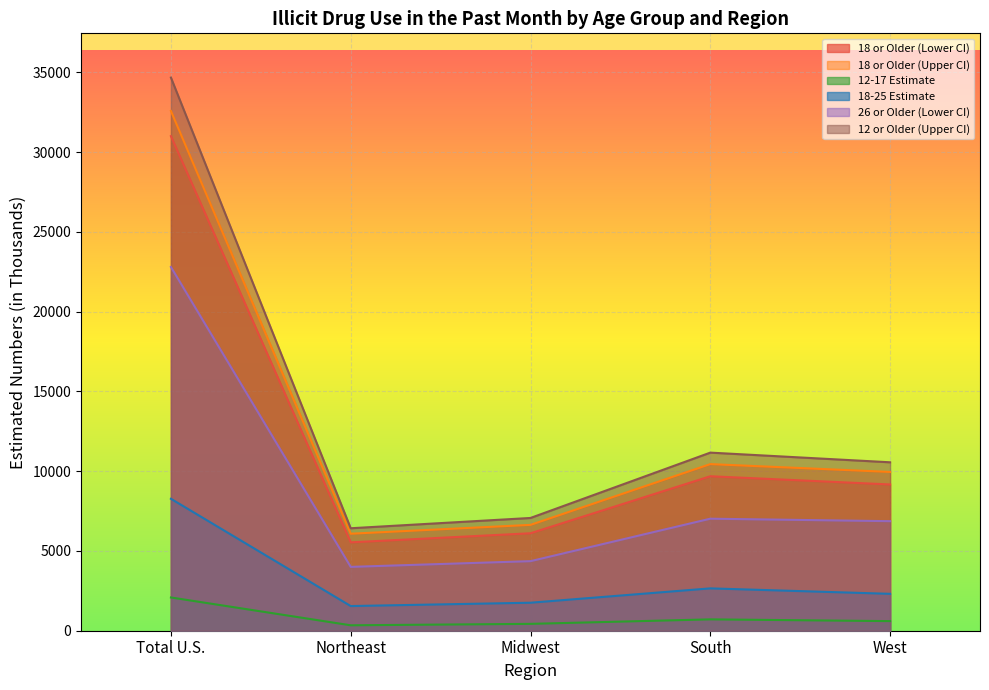

What are all the series names shown in the legend?

18 or Older (Lower CI), 18 or Older (Upper CI), 12-17 Estimate, 18-25 Estimate, 26 or Older (Lower CI), 12 or Older (Upper CI)